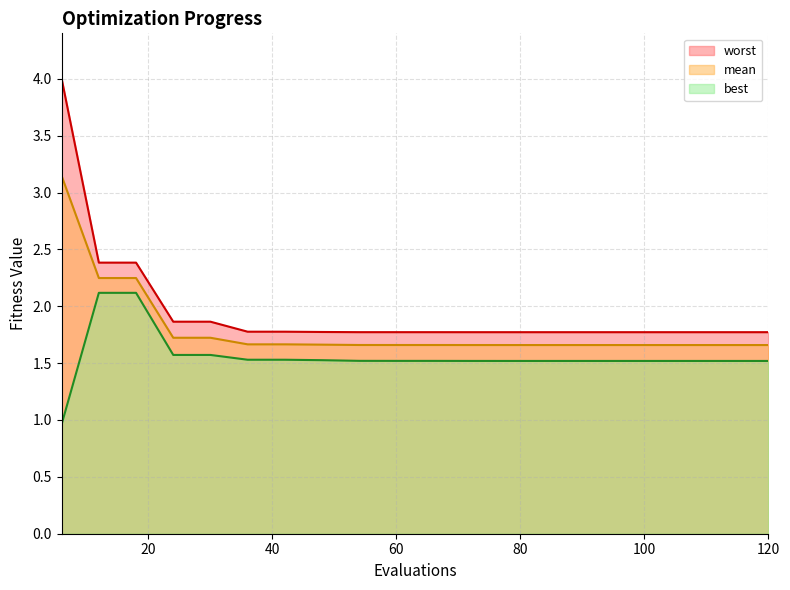

What is the sum of the mean values at 48 and 36?

3.3